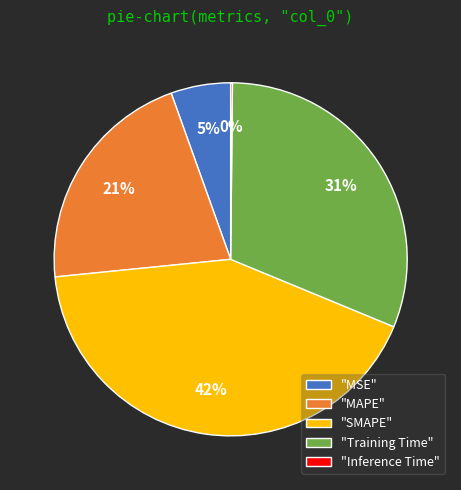

To the nearest percent, what portion does "MAPE" represent?

21%